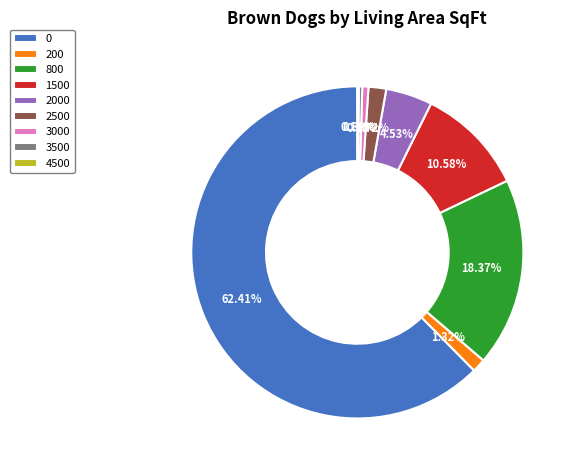

What is the ratio of the value at 3000 to the value at 2500?

0.3